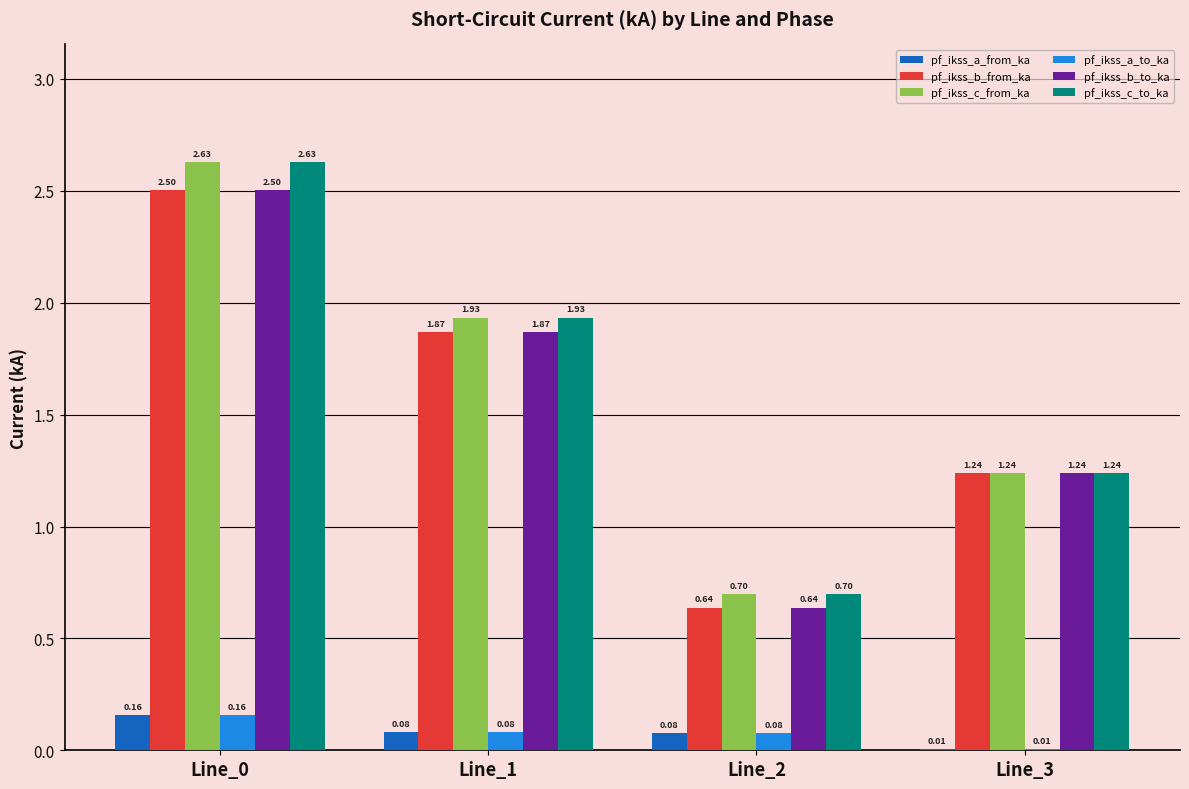

How many groups of bars are there?

4